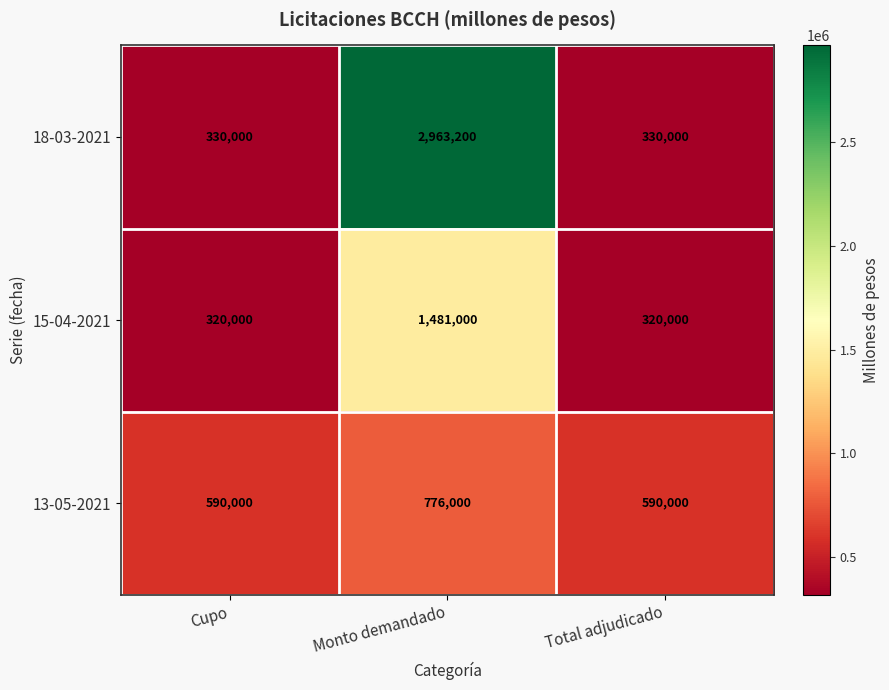

Rank the series at Total adjudicado from lowest to highest value.

15-04-2021, 18-03-2021, 13-05-2021